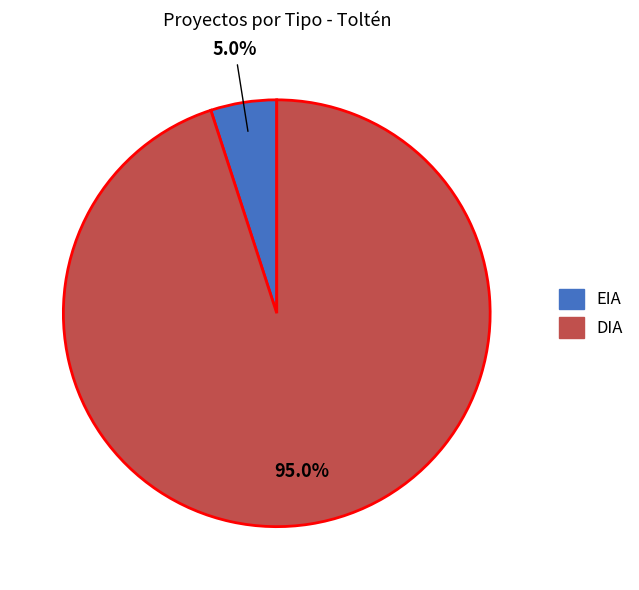

How many slices are in this pie chart?

2